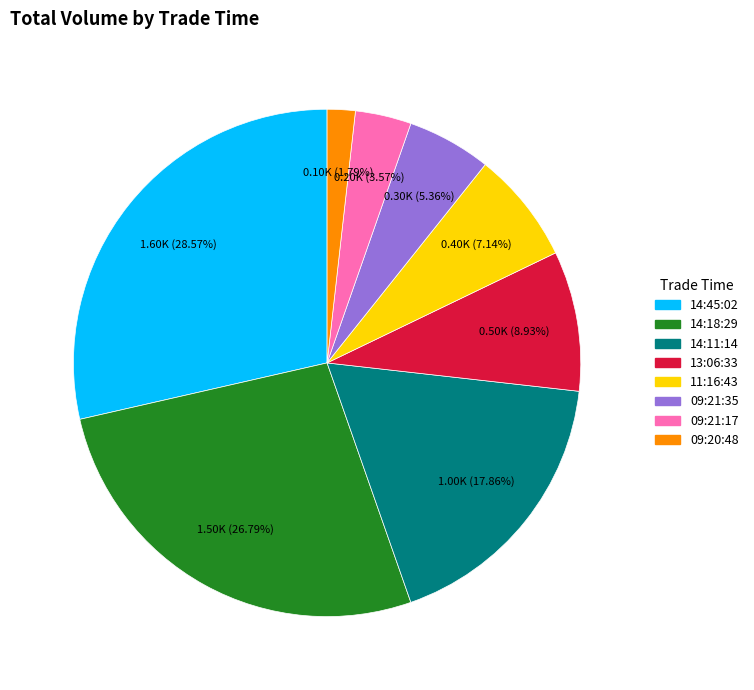

To the nearest percent, what is the average slice percentage?

12%